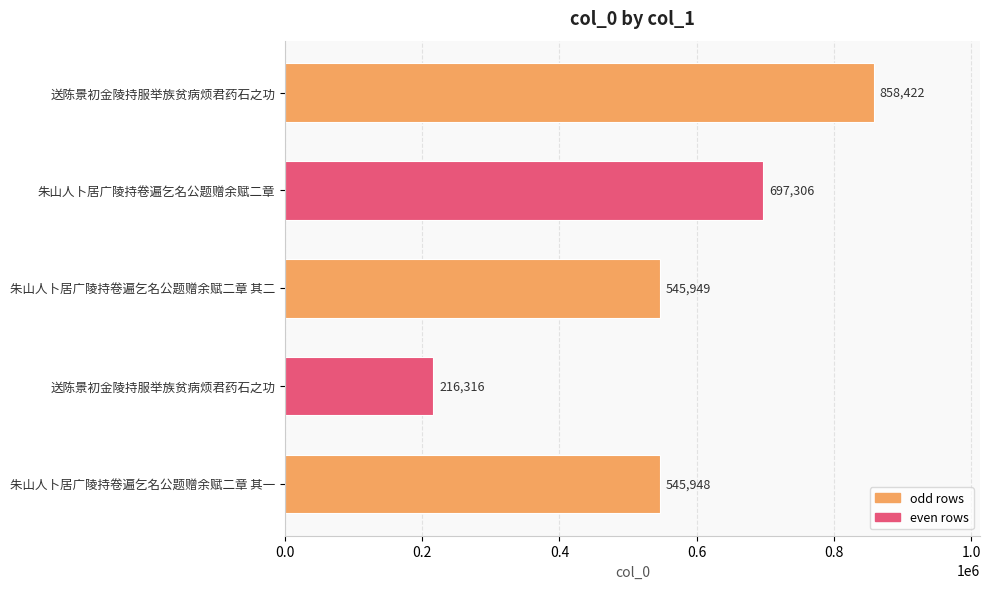

Are the bars horizontal?

Yes